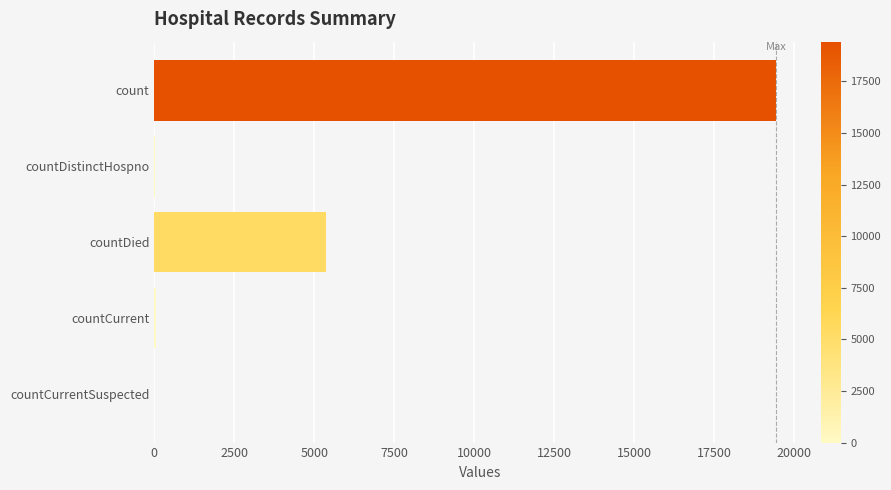

Where is the data nearest to the value 9710?

countDied